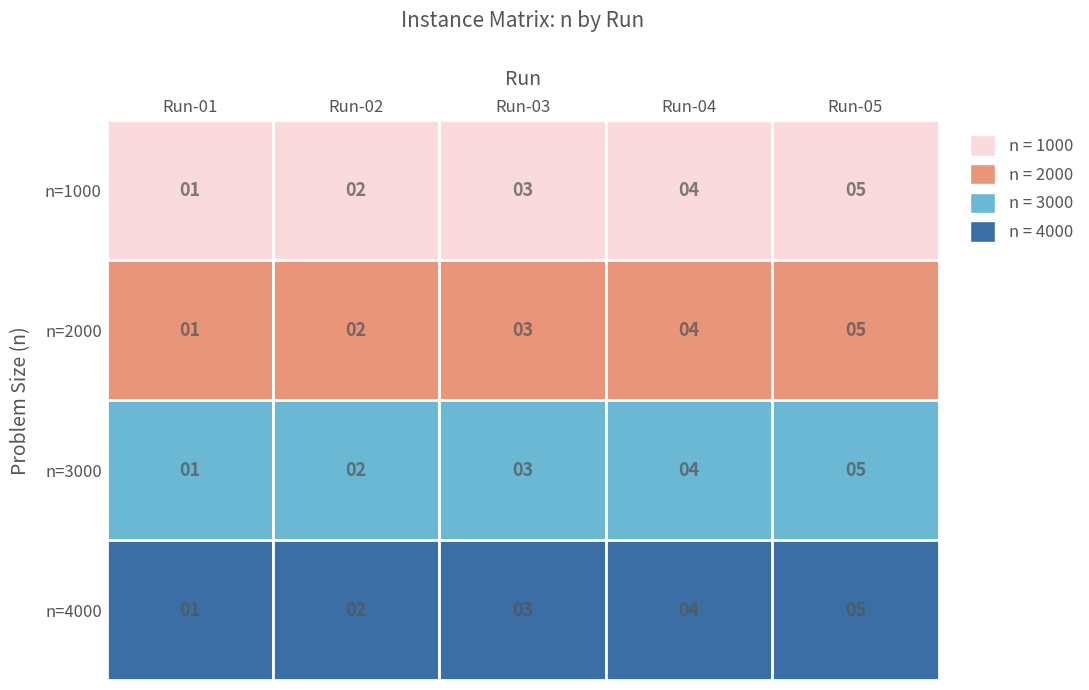

What is the minimum value for 3000?

3000